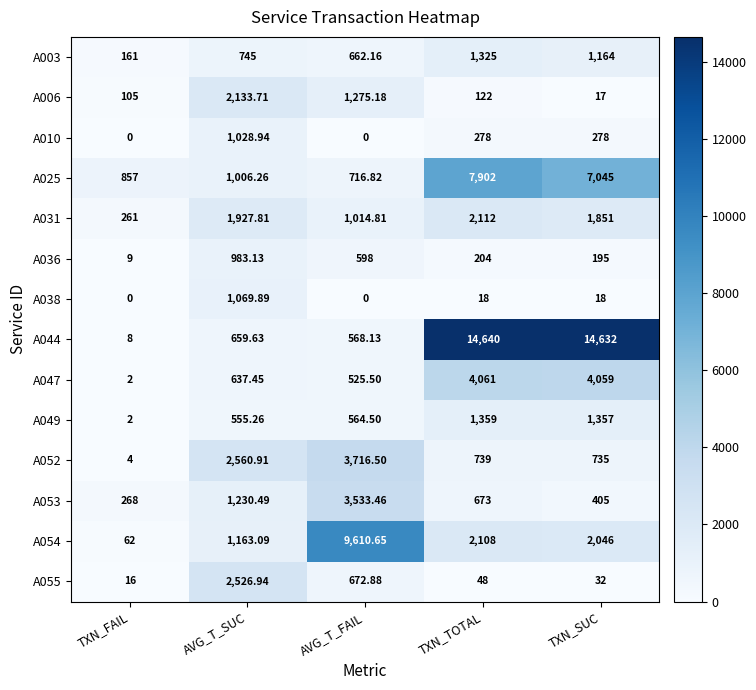

Where is A036 nearest to the value 496?

AVG_T_FAIL